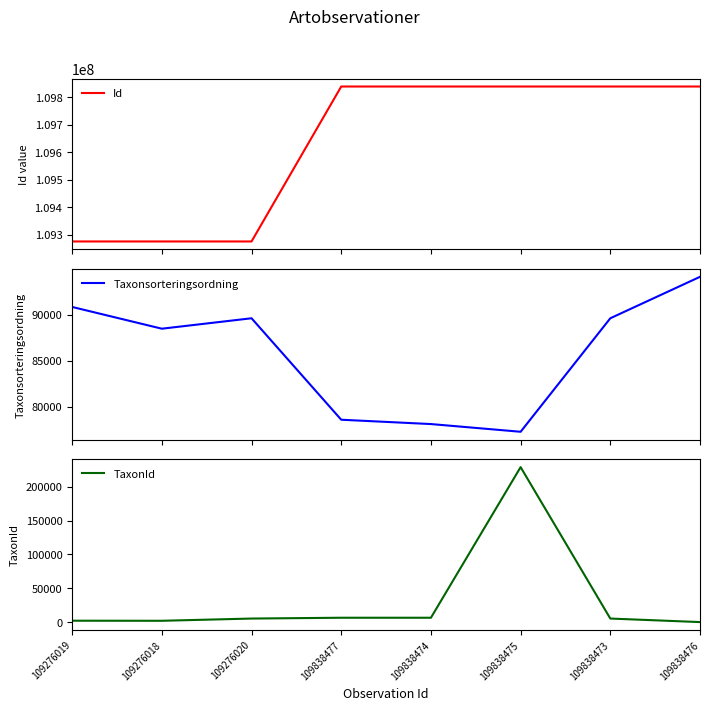

Rank the categories by TaxonId value from highest to lowest.

109838475, 109838477, 109838474, 109276020, 109838473, 109276019, 109276018, 109838476